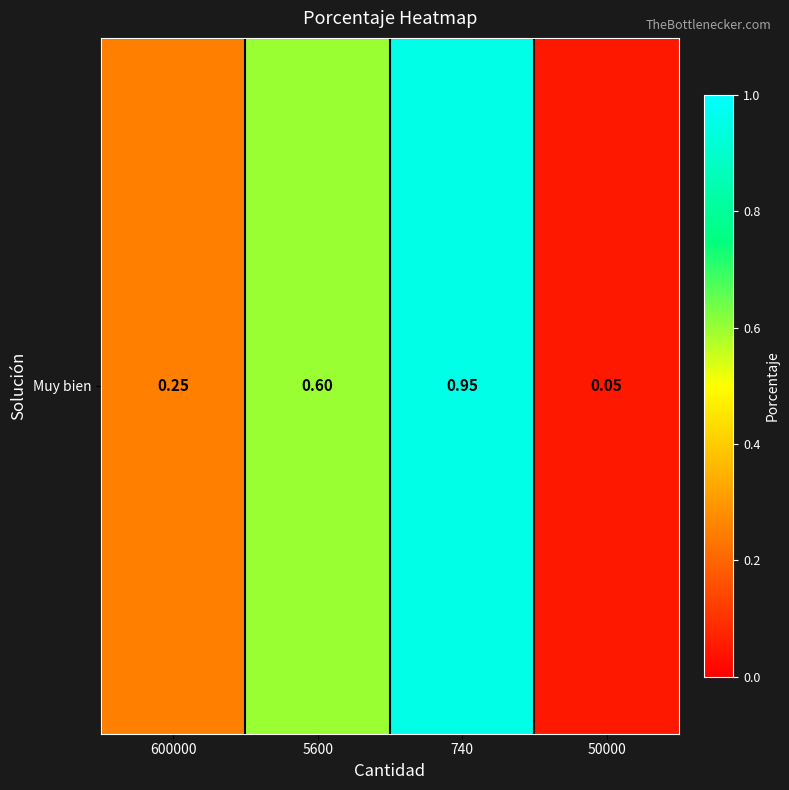

Which has a higher value, 50000 or 5600?

5600